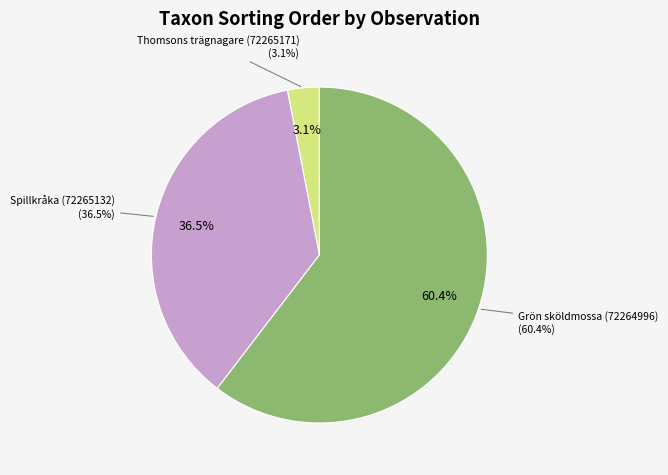

To the nearest percent, what percentage of the pie is Grön sköldmossa (72264996)?

60%